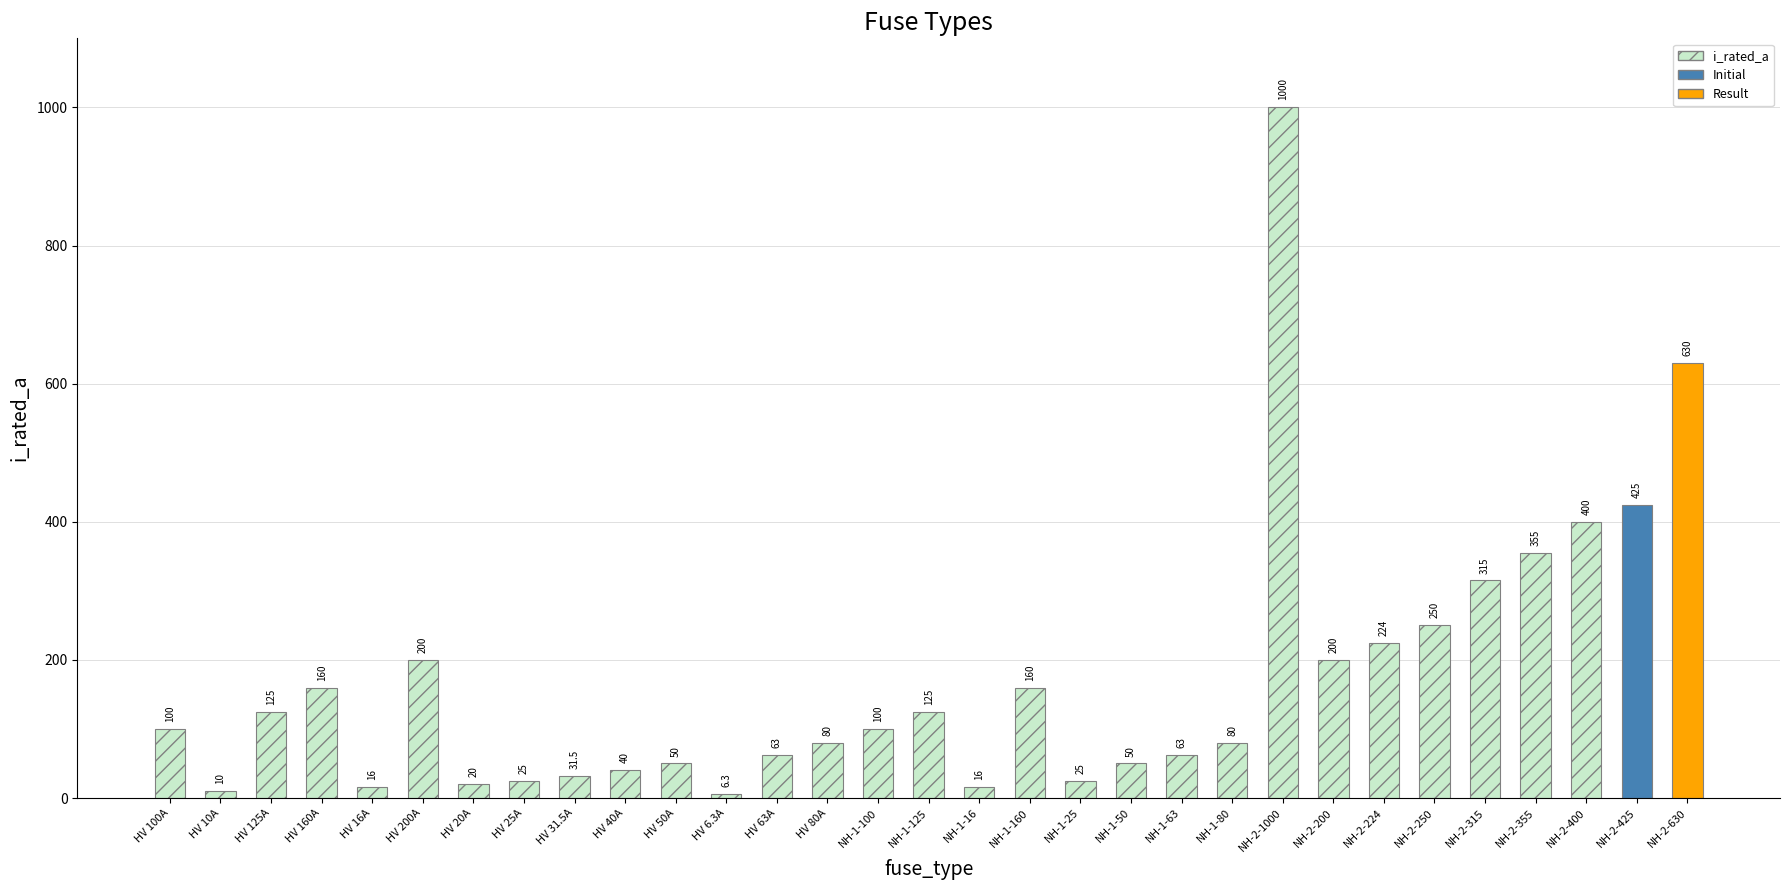

Rank the categories by value from lowest to highest.

HV 6.3A, HV 10A, HV 16A, NH-1-16, HV 20A, HV 25A, NH-1-25, HV 31.5A, HV 40A, HV 50A, NH-1-50, HV 63A, NH-1-63, HV 80A, NH-1-80, HV 100A, NH-1-100, HV 125A, NH-1-125, HV 160A, NH-1-160, HV 200A, NH-2-200, NH-2-224, NH-2-250, NH-2-315, NH-2-355, NH-2-400, NH-2-425, NH-2-630, NH-2-1000